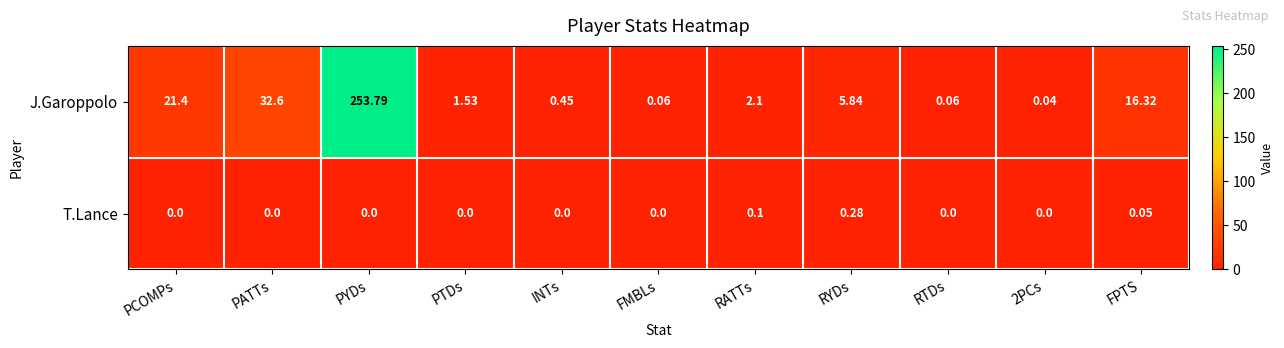

Which series has the widest spread of values?

J.Garoppolo